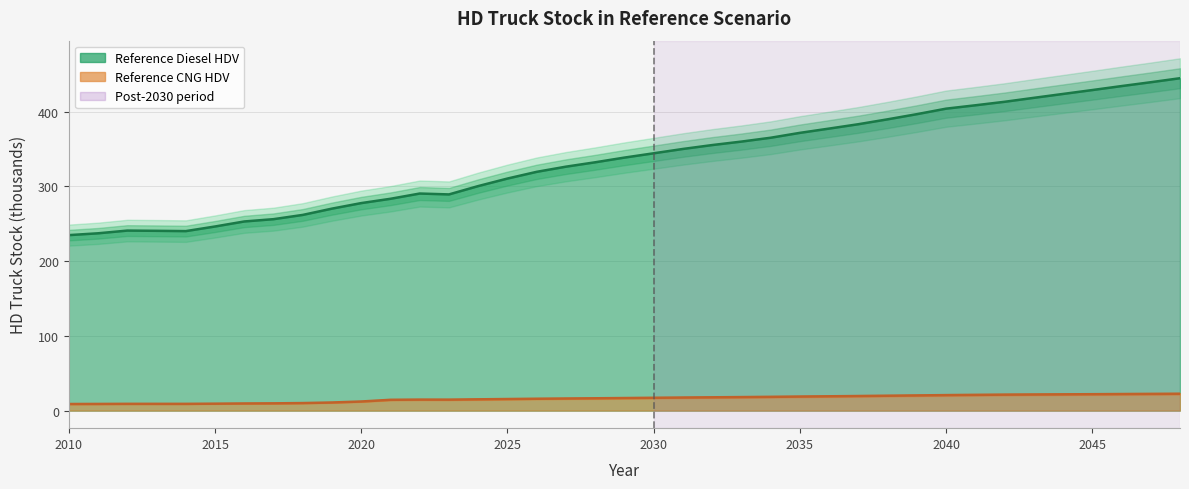

What value does the Reference CNG HDV series have at 2017?

9.6